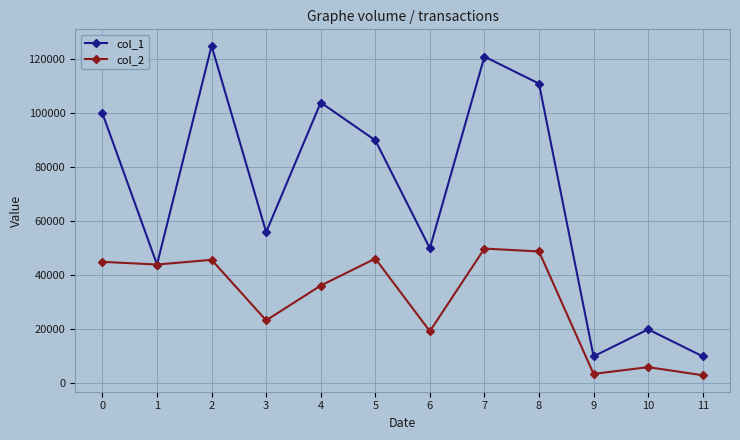

Where is col_2 nearest to the value 26455?

3